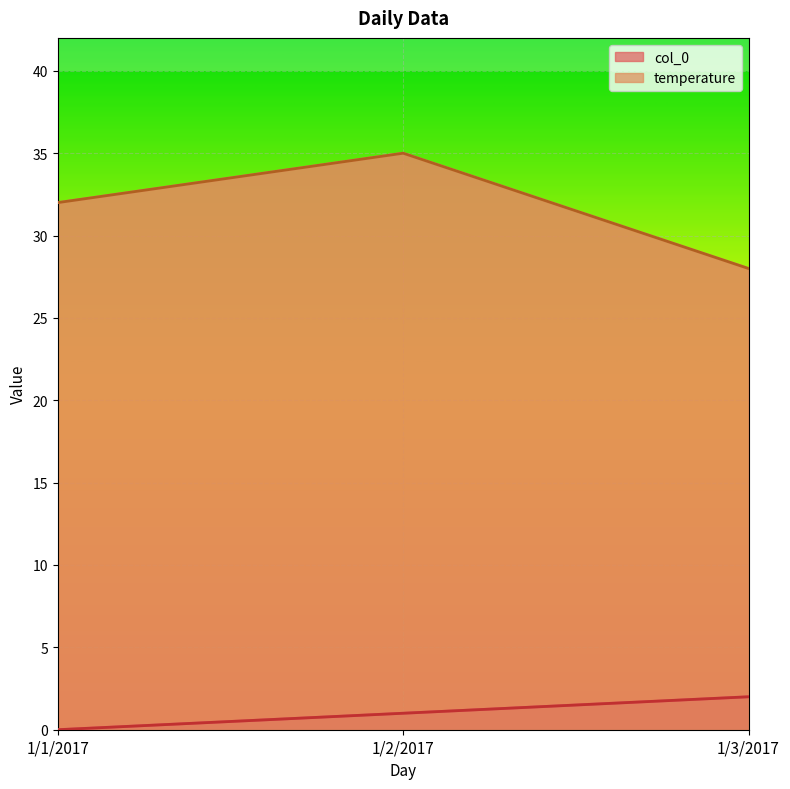

Which category has the lowest value in the temperature series?

1/3/2017